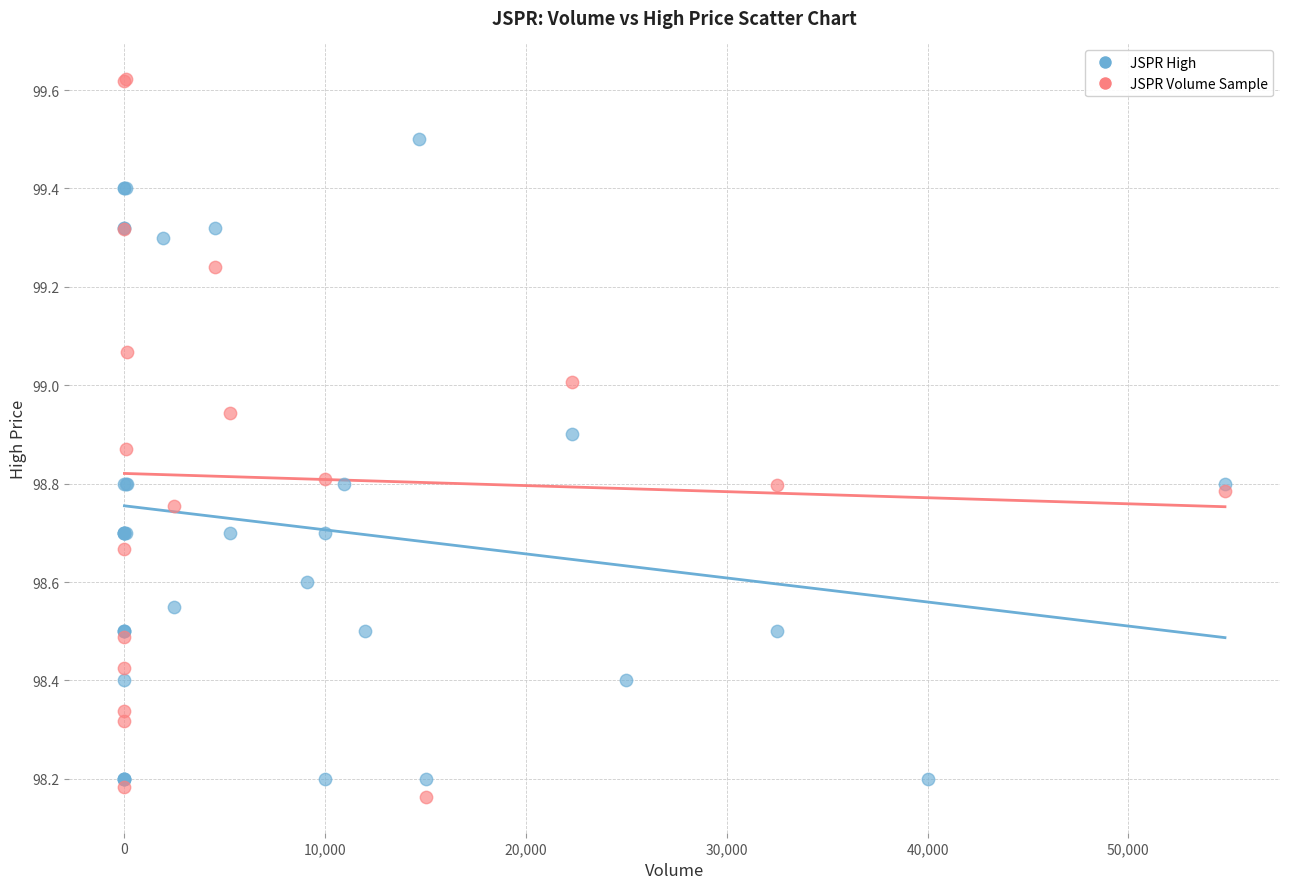

Which series reaches the minimum Y coordinate?

JSPR Volume Sample